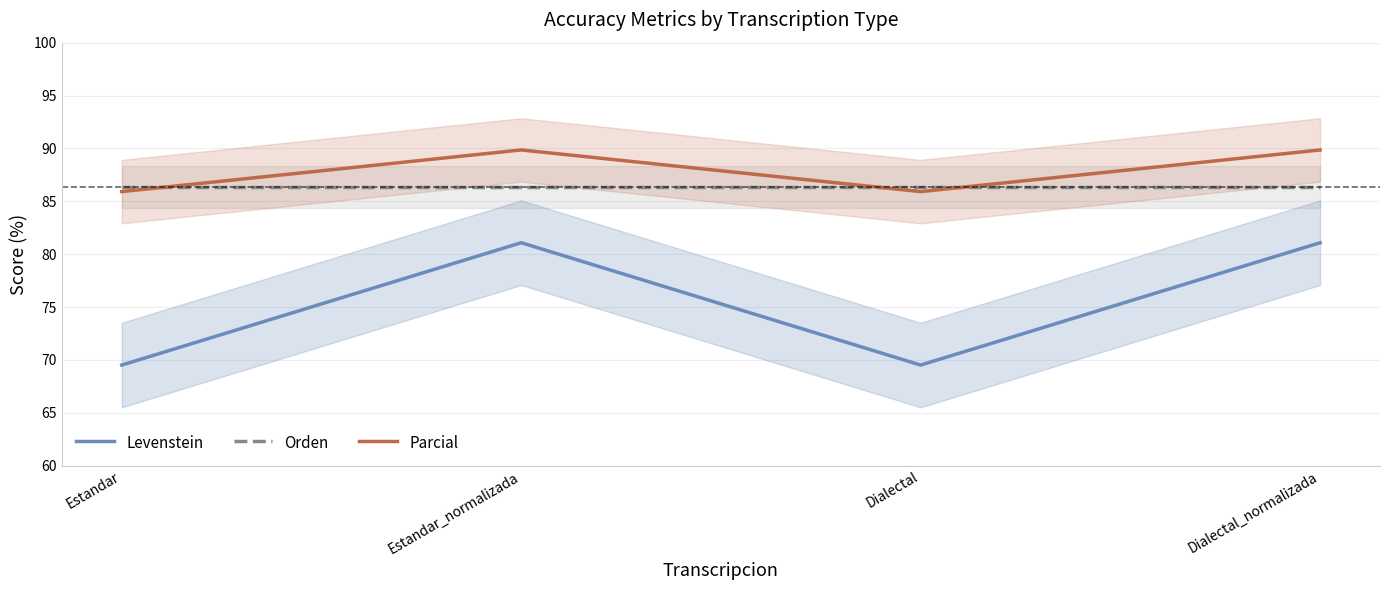

At Estandar, list the series in order from largest to smallest.

Orden, Parcial, Levenstein